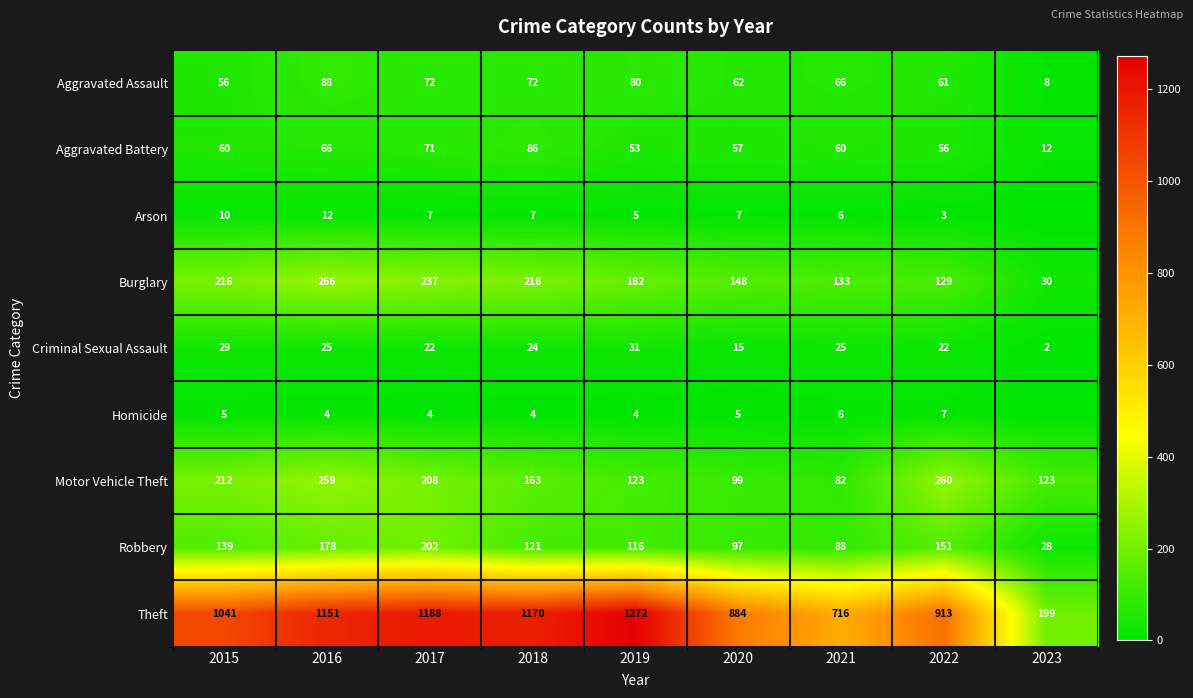

At 2018, list the series in order from largest to smallest.

Theft, Burglary, Motor Vehicle Theft, Robbery, Aggravated Battery, Aggravated Assault, Criminal Sexual Assault, Arson, Homicide